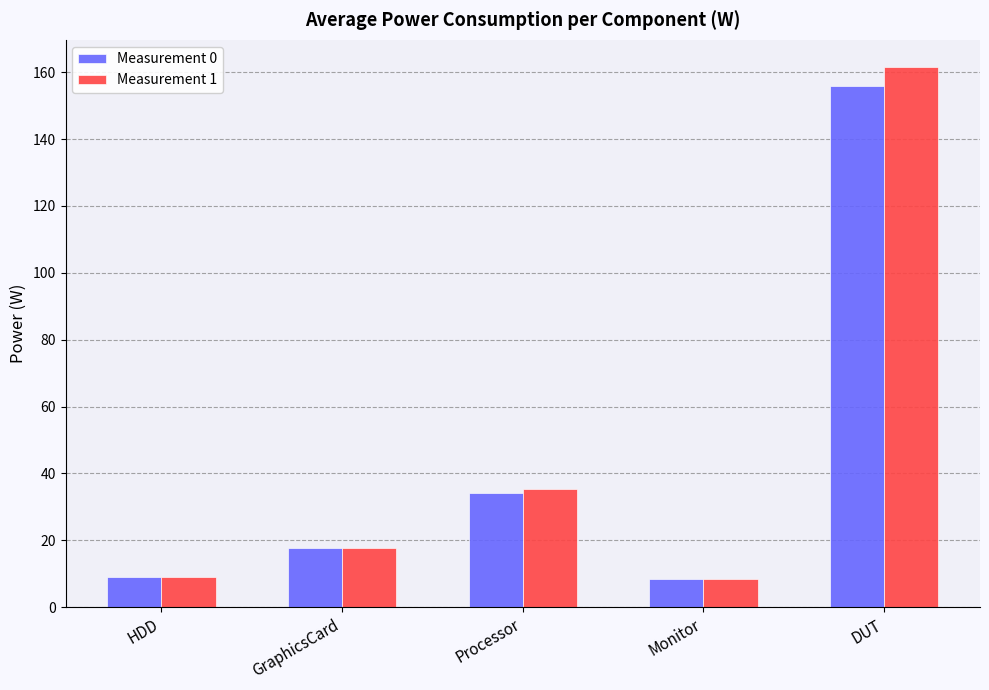

Are the bars horizontal?

No